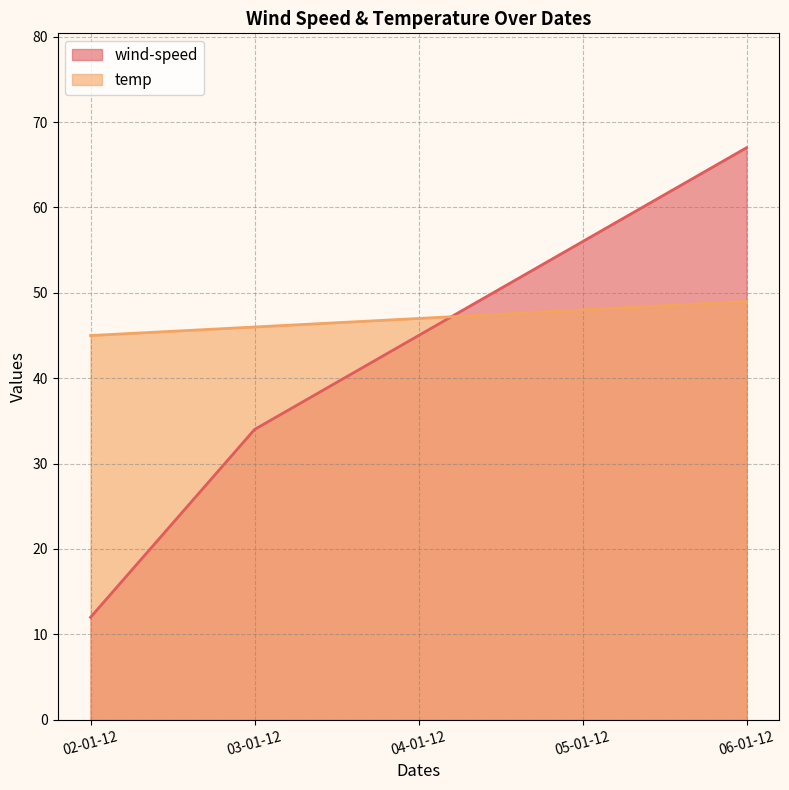

Does the chart have visible grid lines?

Yes